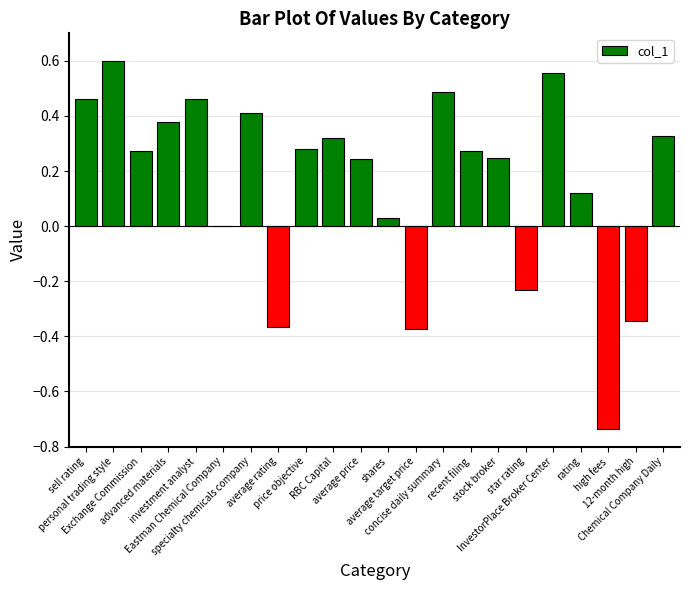

The value at average price is 0.4. True or false?

False